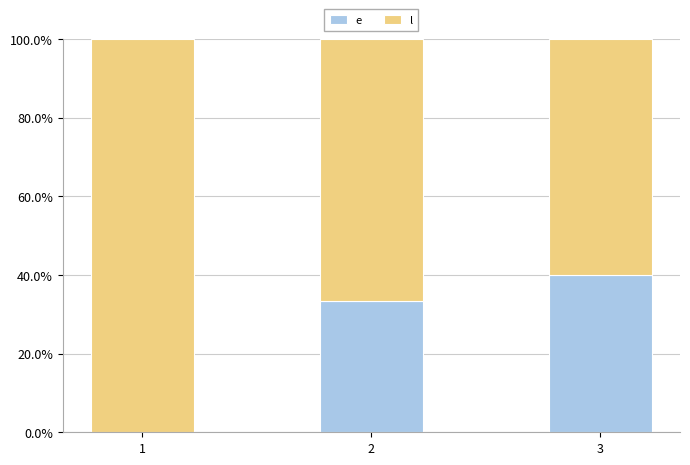

What is the total value across all series at 2?

100.0